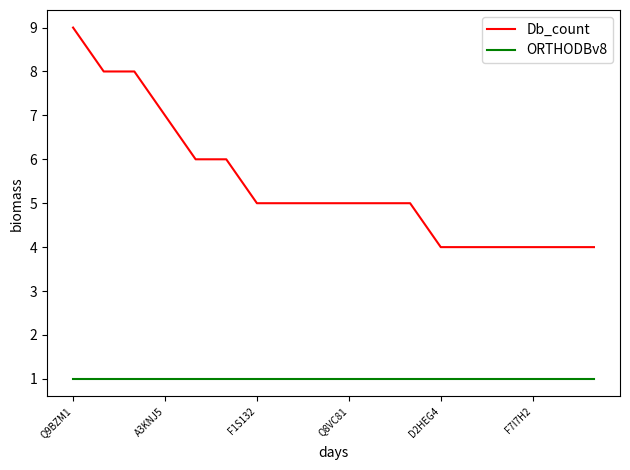

What is the average value of the Db_count series?

5